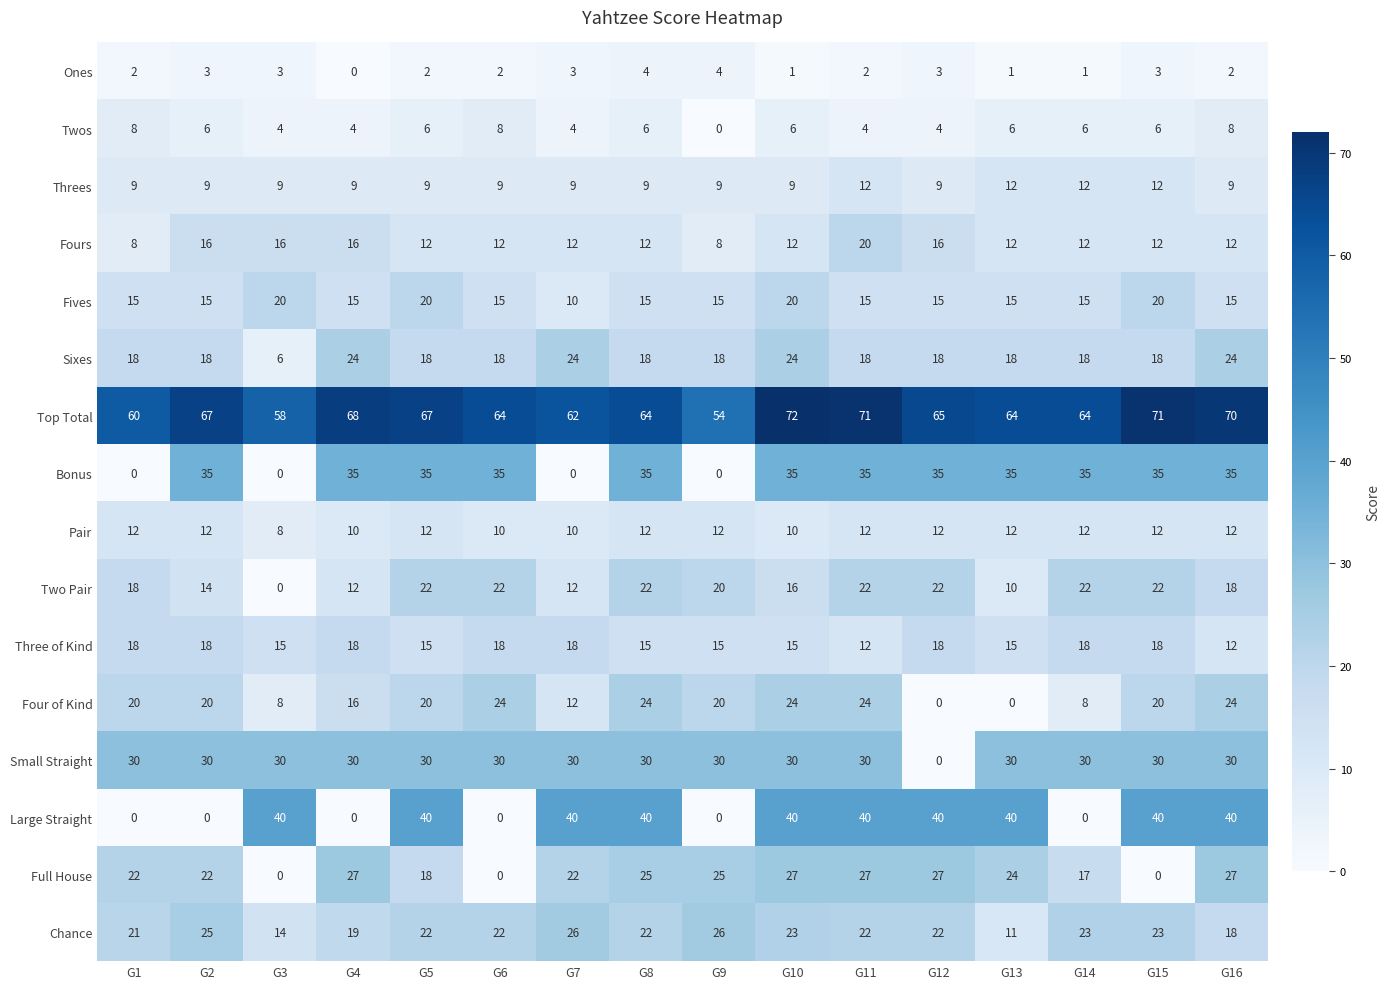

Is it true that Four of Kind equals 10 at G16?

False